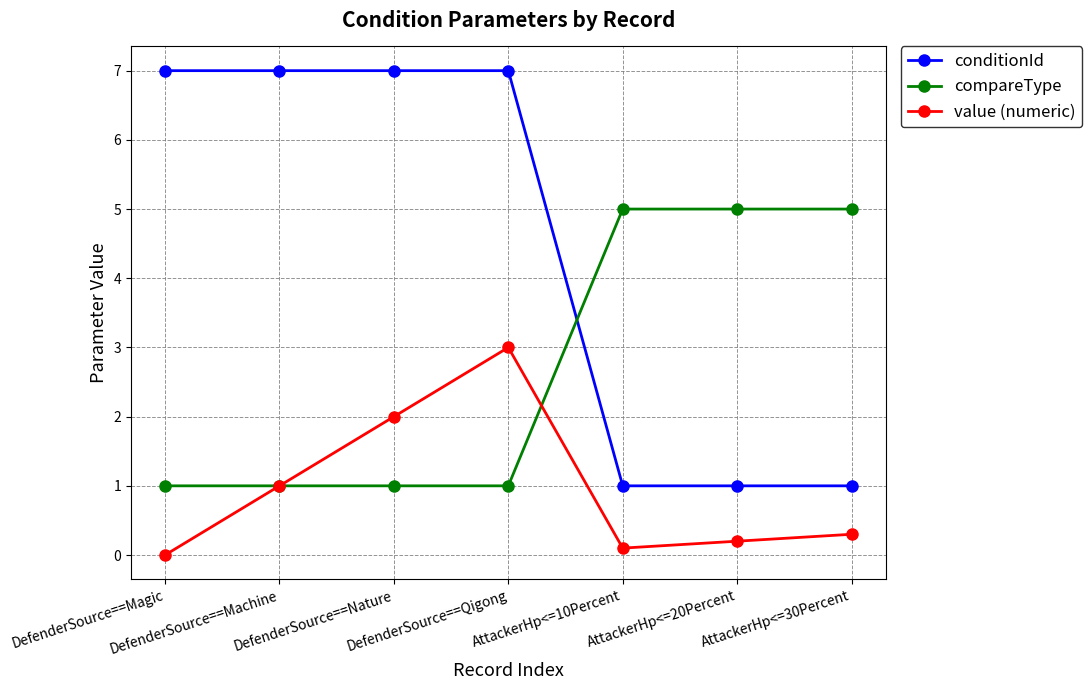

What is the total value across all series at DefenderSource==Magic?

8.0